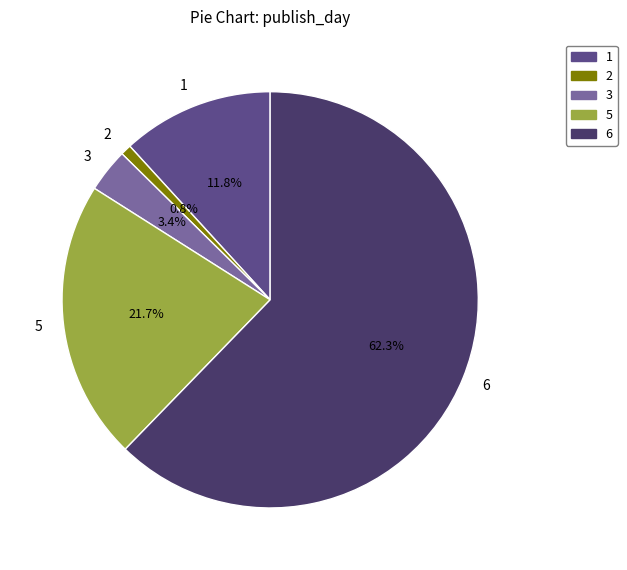

Which category has the smallest portion of the pie?

2